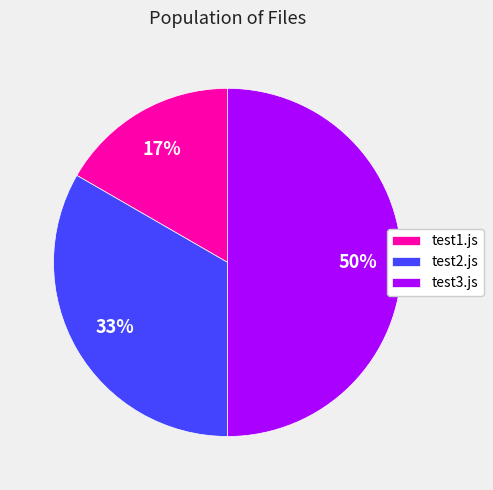

How many slices are in this pie chart?

3